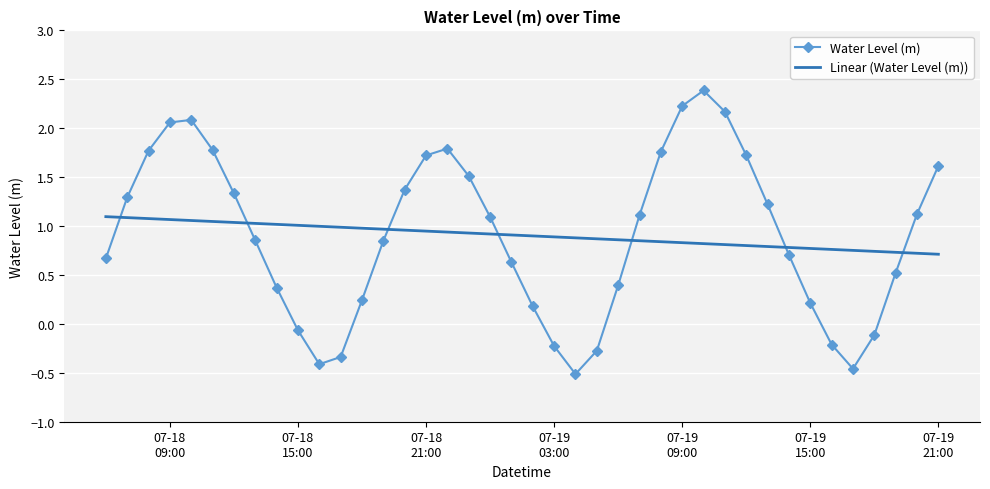

What is the difference between the maximum and minimum values in the Water Level (m) series?

2.9